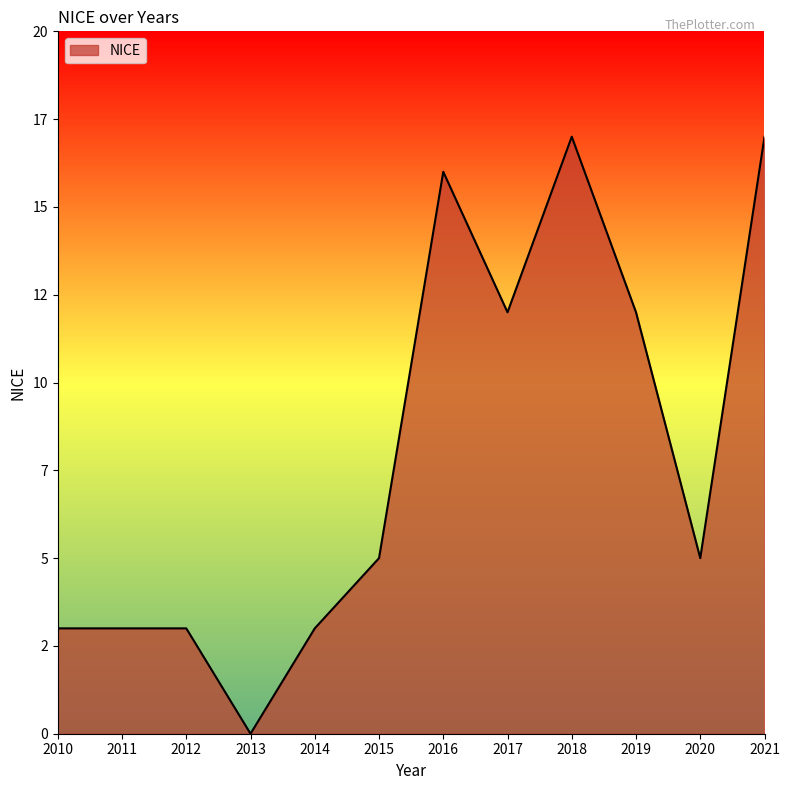

At which label does the data first exceed 5?

2016